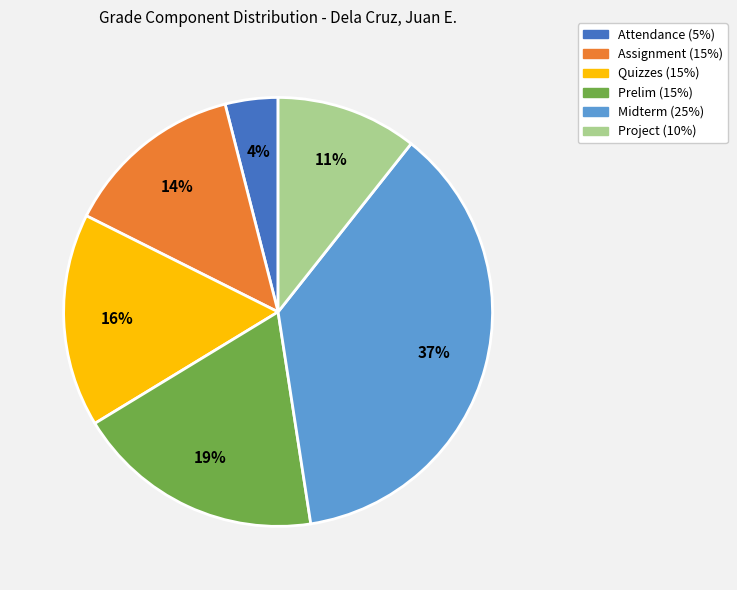

Which category has the smallest portion of the pie?

Attendance (5%)